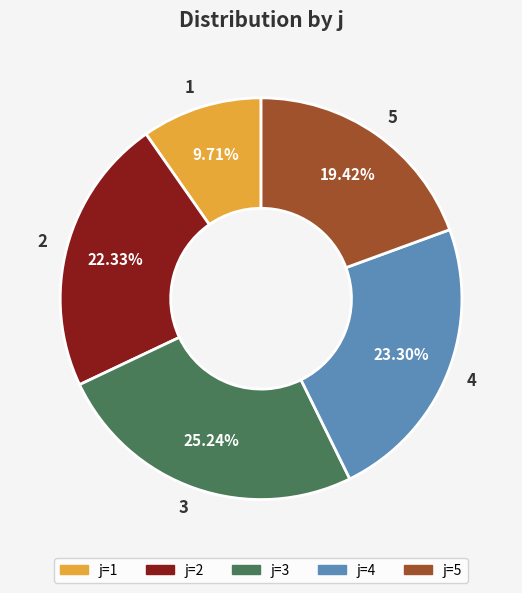

To the nearest percent, what is the difference between the 4 and 1 slice percentages?

14%